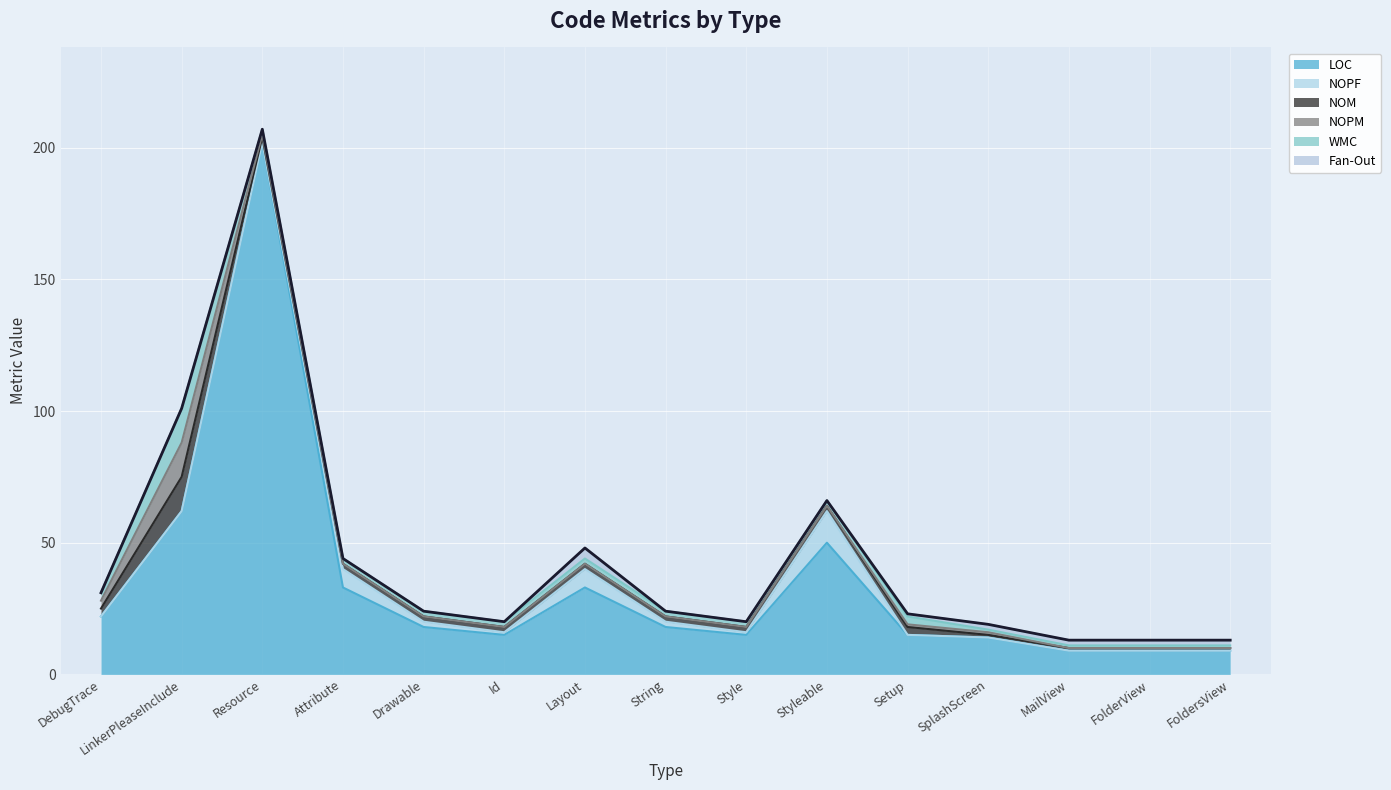

Where is WMC nearest to the value 7?

DebugTrace